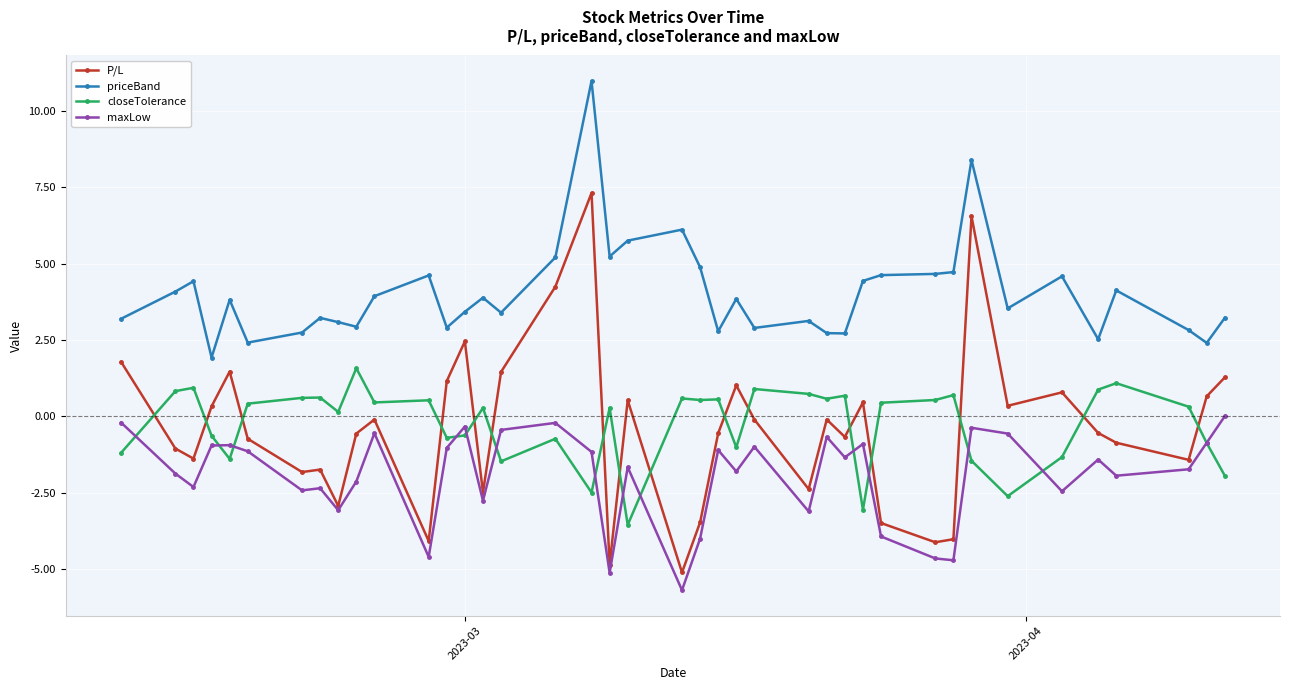

What is the value of the maxLow point at the 23rd from the left?

-1.1